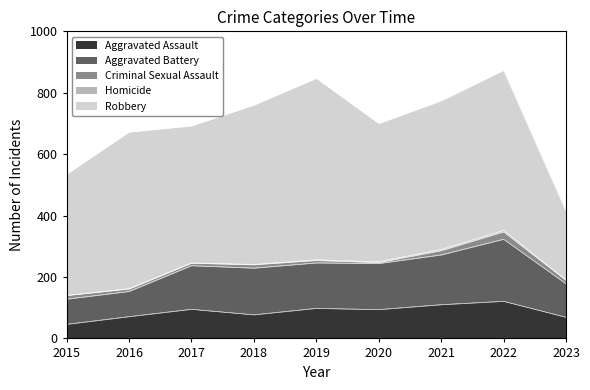

How many lines are shown in the chart?

5